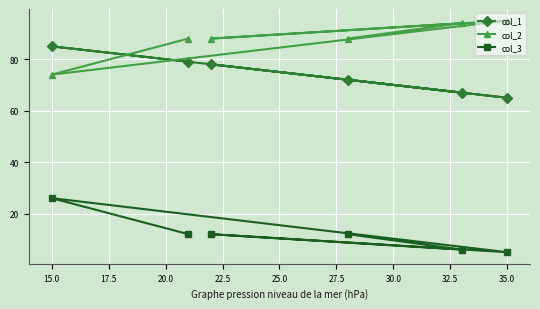

Rank the series at 35.0 from lowest to highest value.

col_3, col_1, col_2